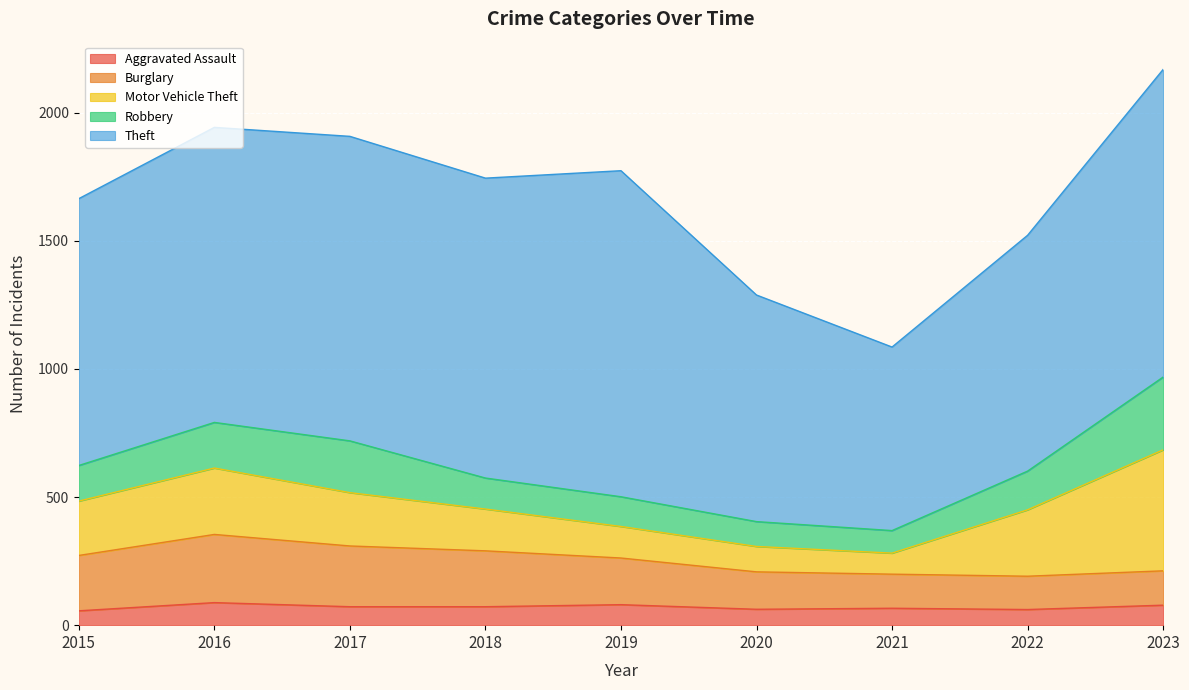

How many interior local valleys does the Aggravated Assault series have?

2